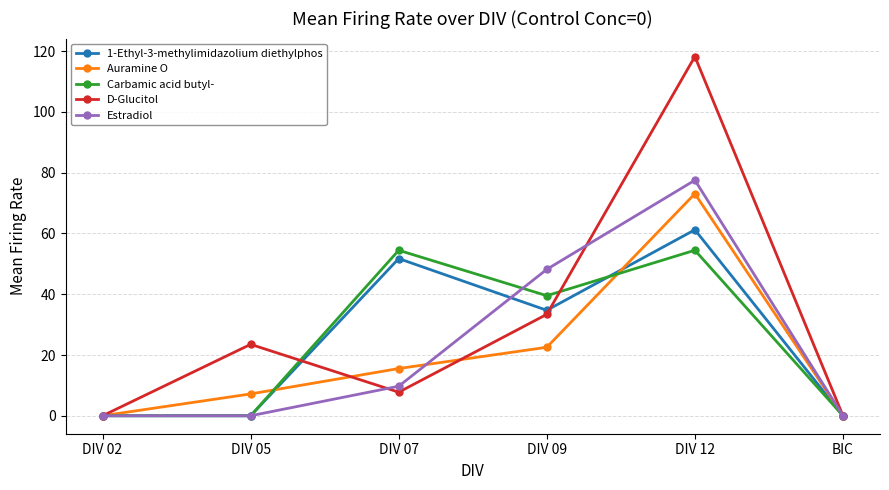

What is the difference between the maximum and minimum values in the 1-Ethyl-3-methylimidazolium diethylphos series?

61.2